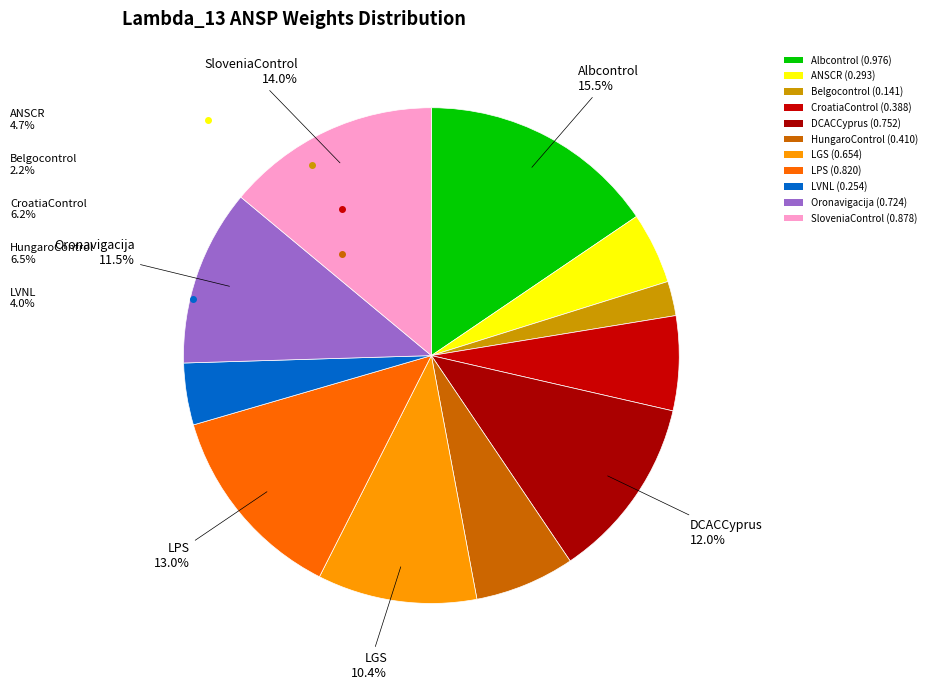

Which has a higher value, Belgocontrol or Oronavigacija?

Oronavigacija